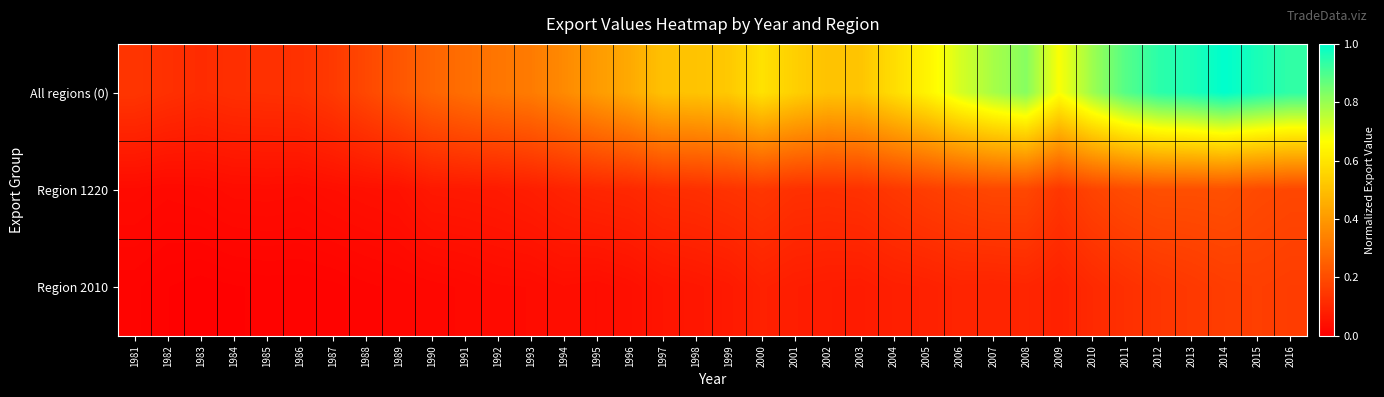

At which category is the sum across all series the highest?

2014